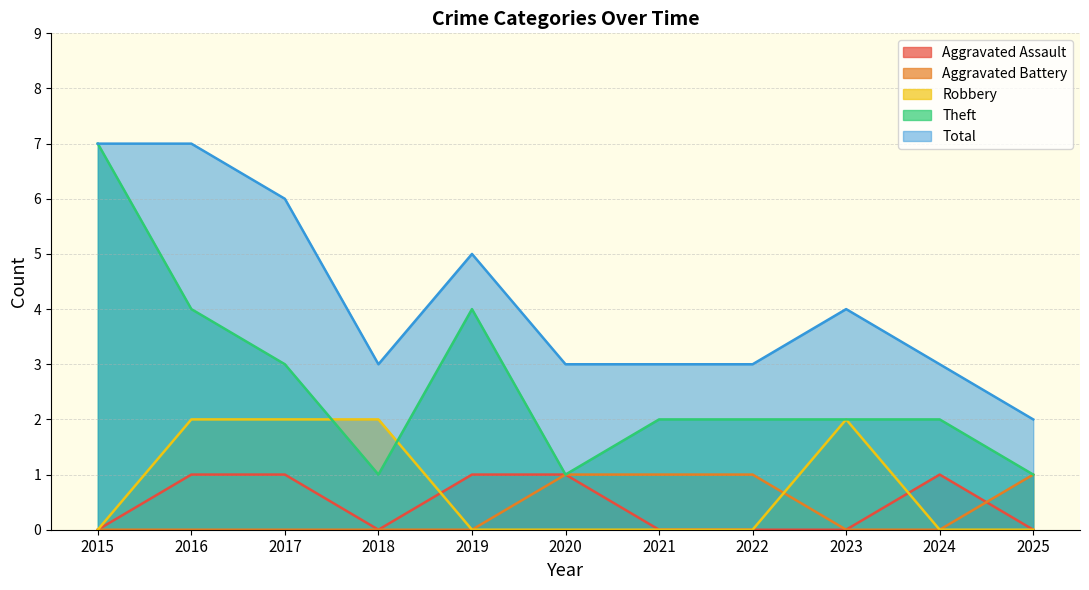

At 2017, list the series in order from largest to smallest.

Total, Theft, Robbery, Aggravated Assault, Aggravated Battery